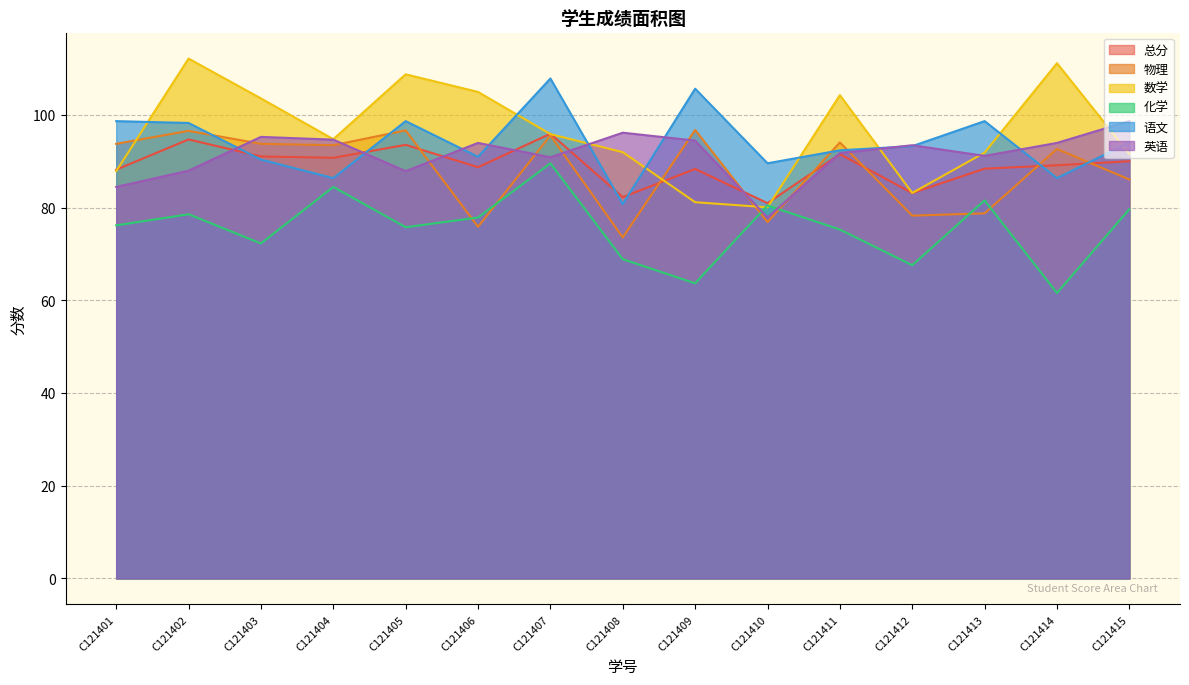

How many intersections are there between 化学 and 数学?

2